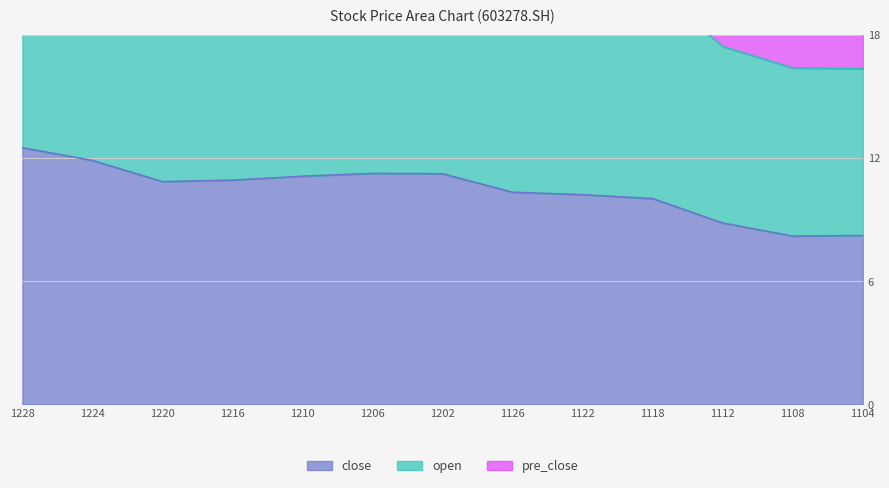

True or false: close and open cross at least once.

False